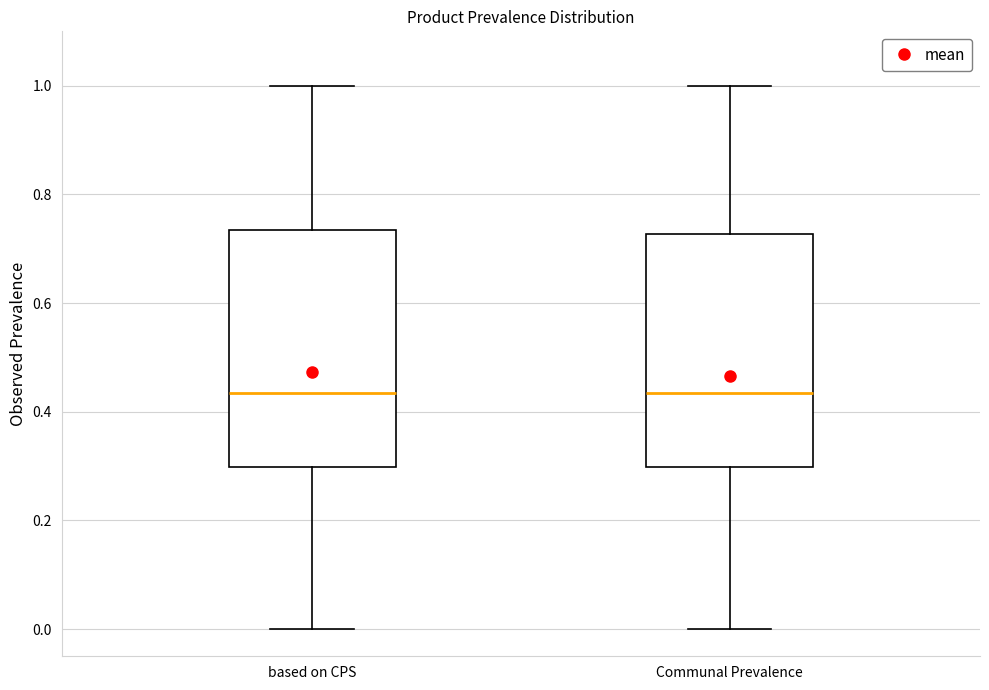

Where does the median line of the box for Communal Prevalence sit on the y-axis? The values are not printed on the chart, so give them approximately, as read against the axis.

0.44